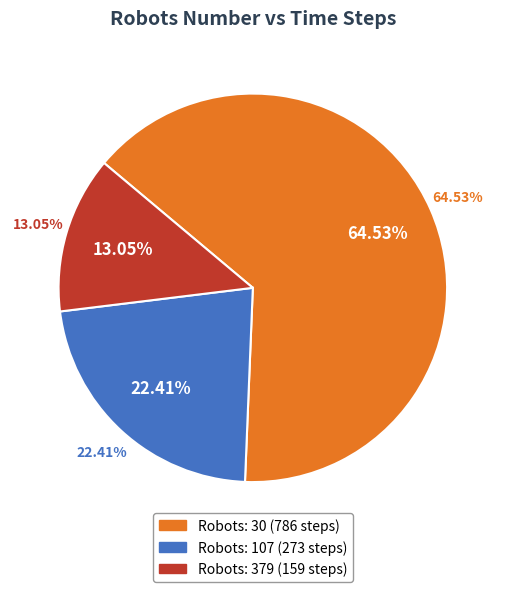

Is it true that 30 is 65% of the pie?

True